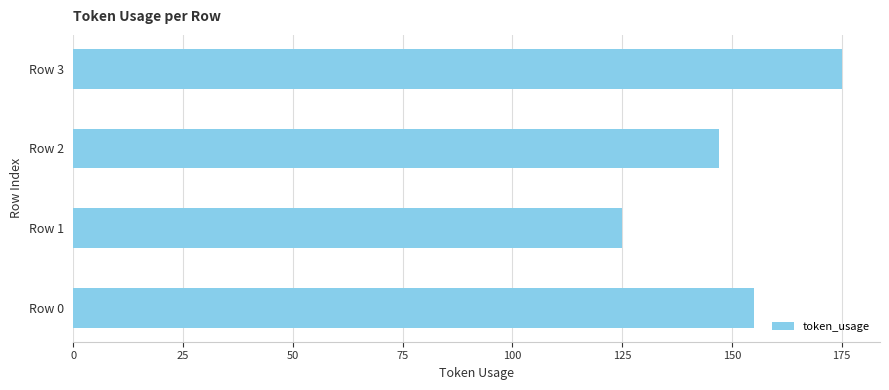

Count the number of categories in the chart.

4